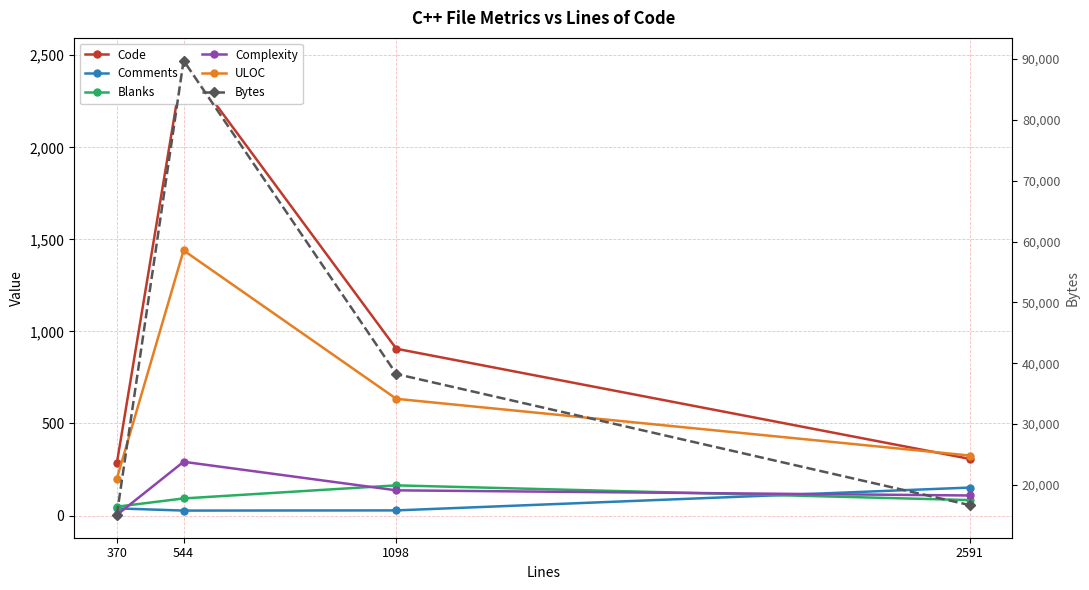

What is the sum of all ULOC values?

2600